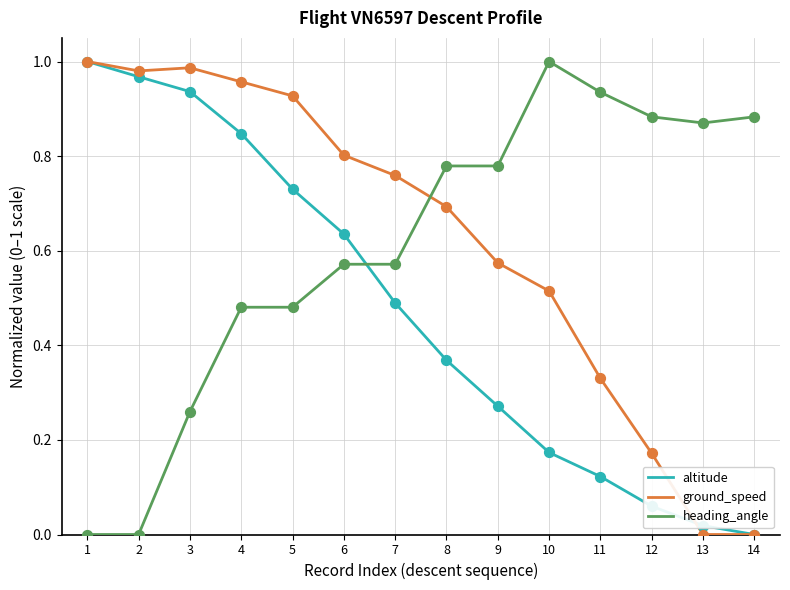

True or false: ground_speed has a value of 0.2 at 9.

False